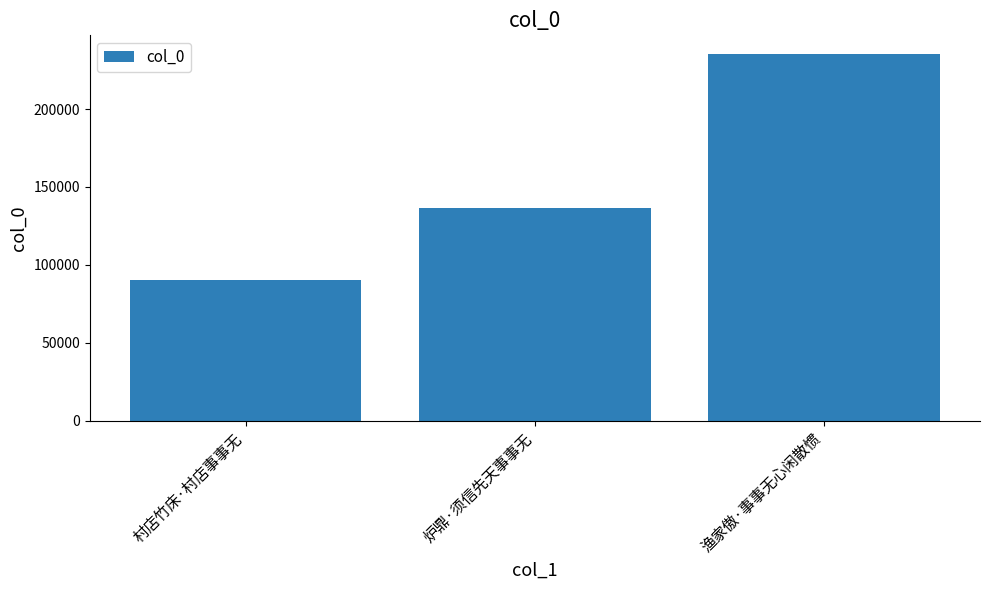

At which category does the chart reach its peak across all series?

渔家傲·事事无心闲散惯